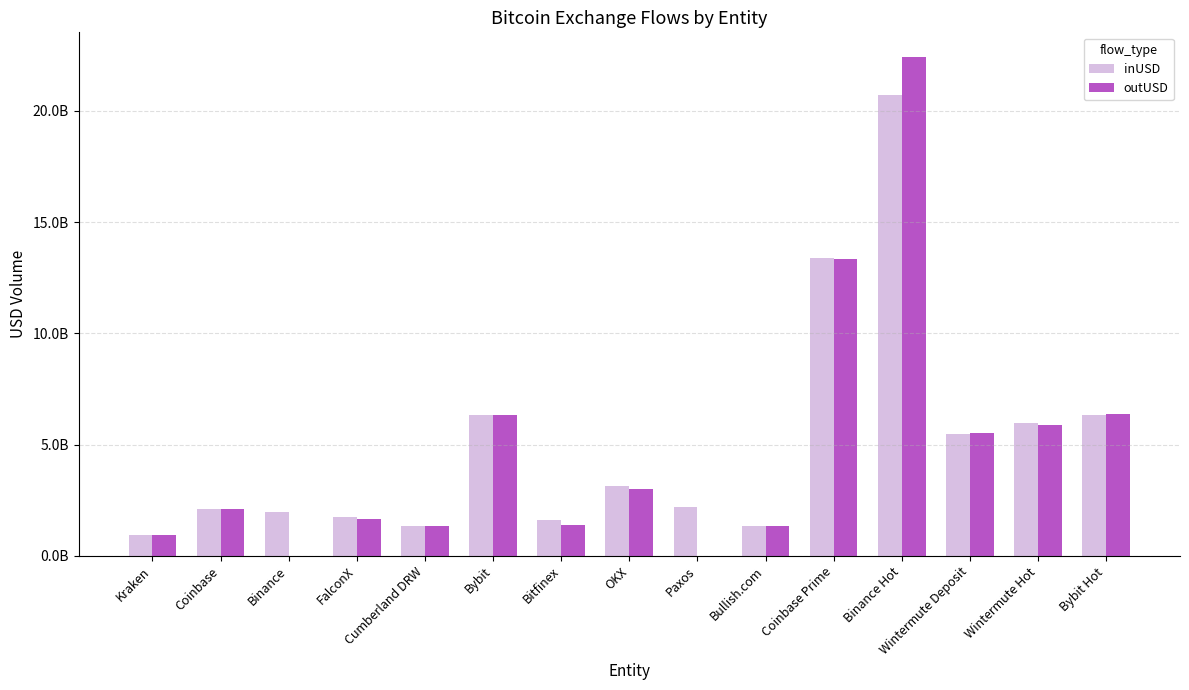

What is the difference between the highest and lowest values at Coinbase?

5638913.1